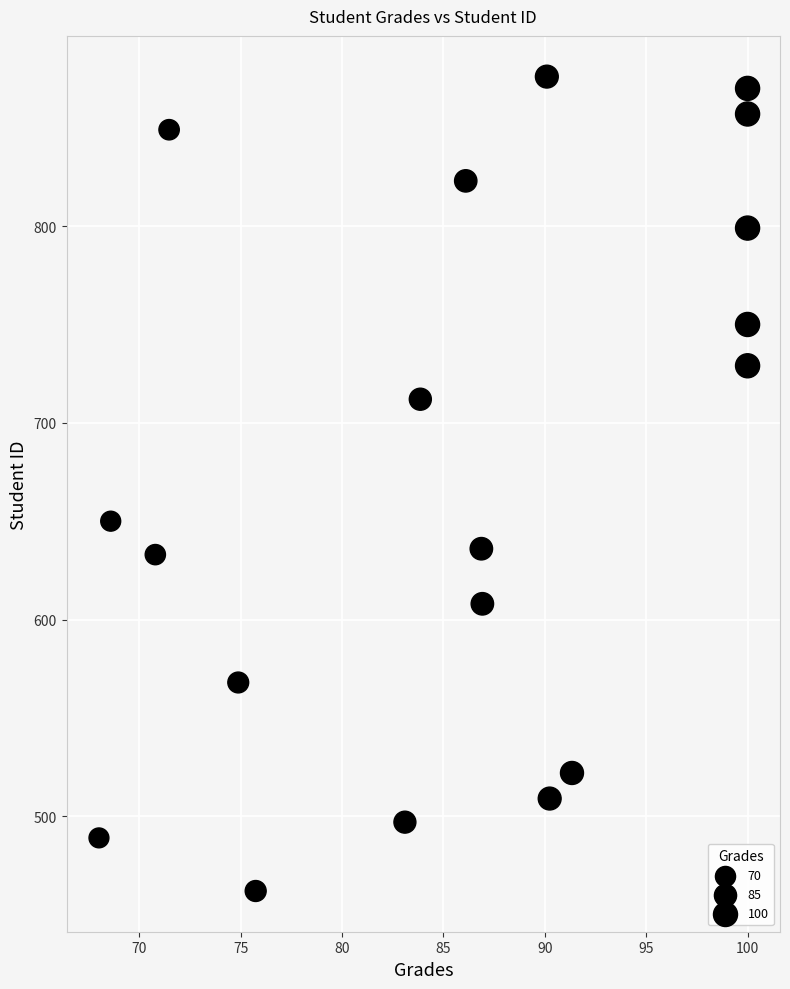

What Y value in the scatter plot is closest to 669?

650